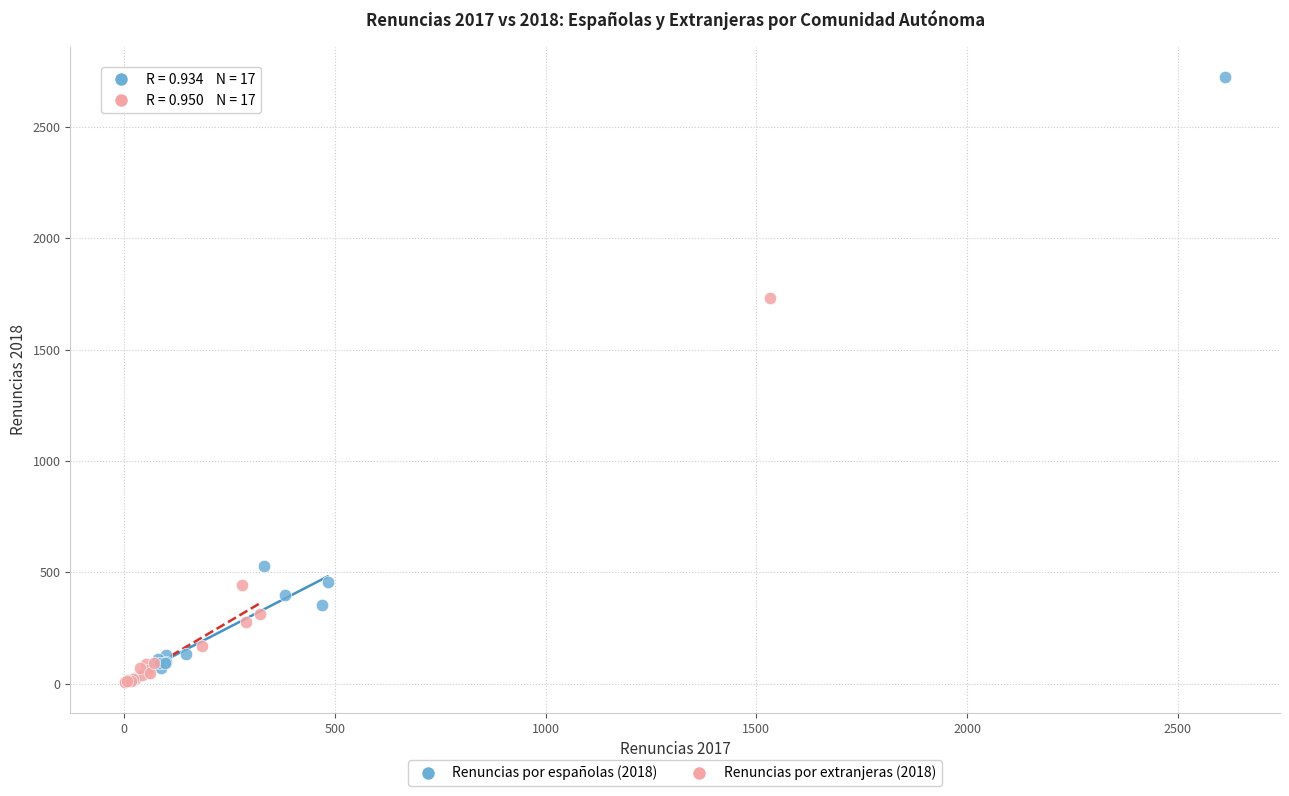

Which series has the widest spread of Y values?

Renuncias por españolas (2018)